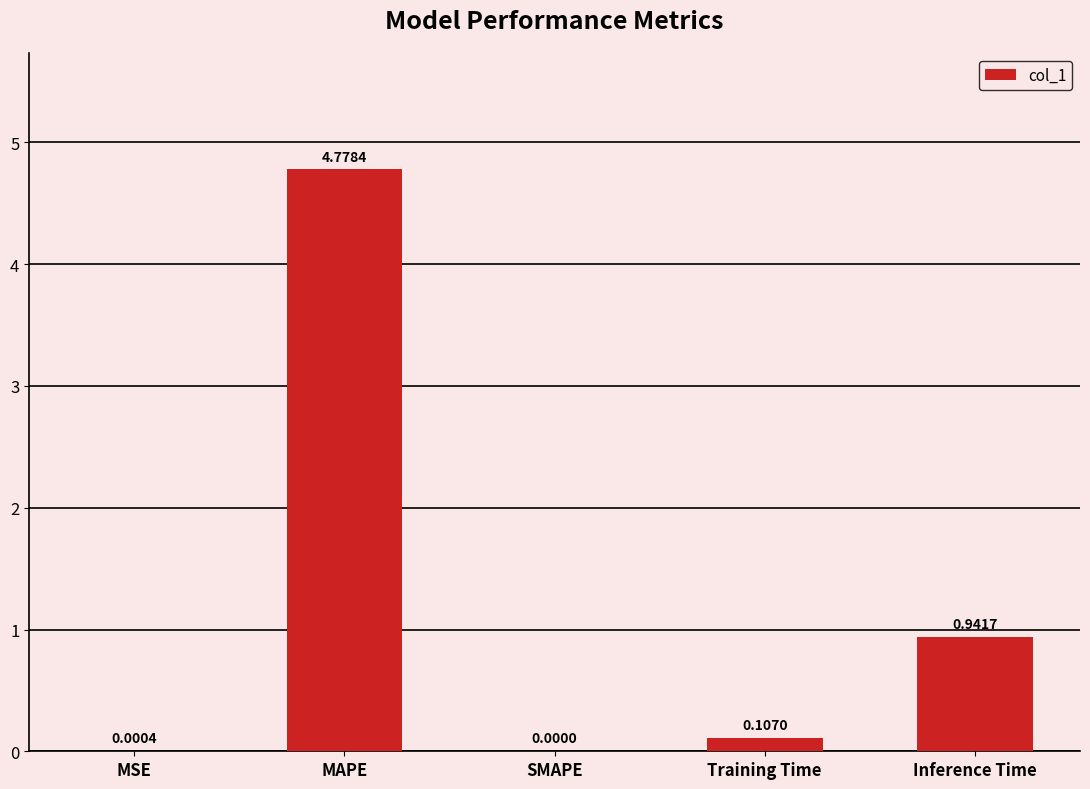

What is the change in value from MAPE to Training Time?

-4.7